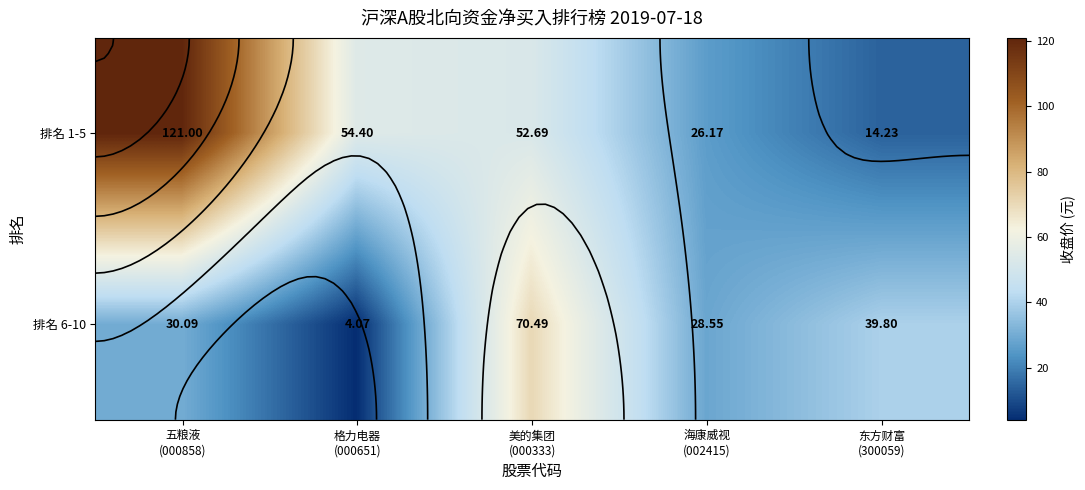

How many values in the 排名 1-5 series exceed 52?

3